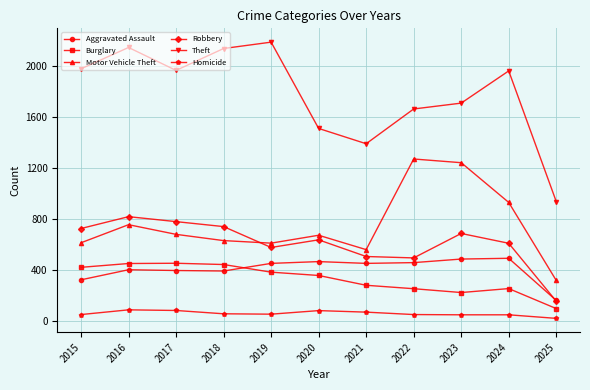

At which label does Aggravated Assault reach its minimum?

2025